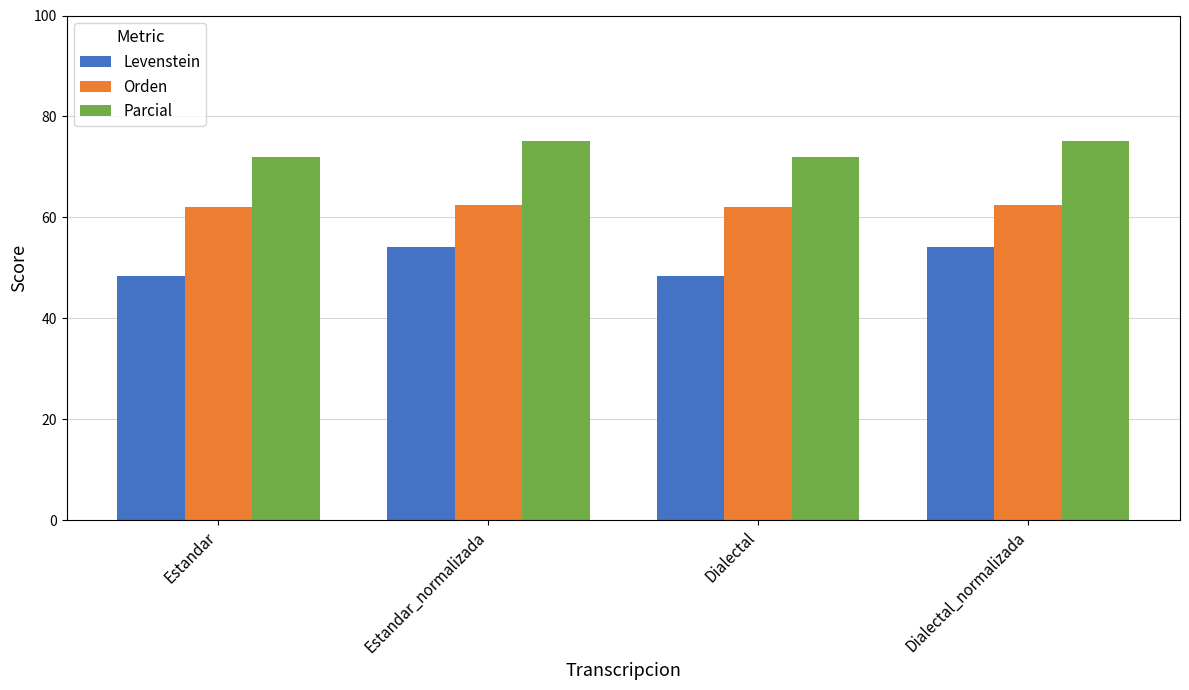

What is the label of the 2nd bar from the left?

Estandar_normalizada